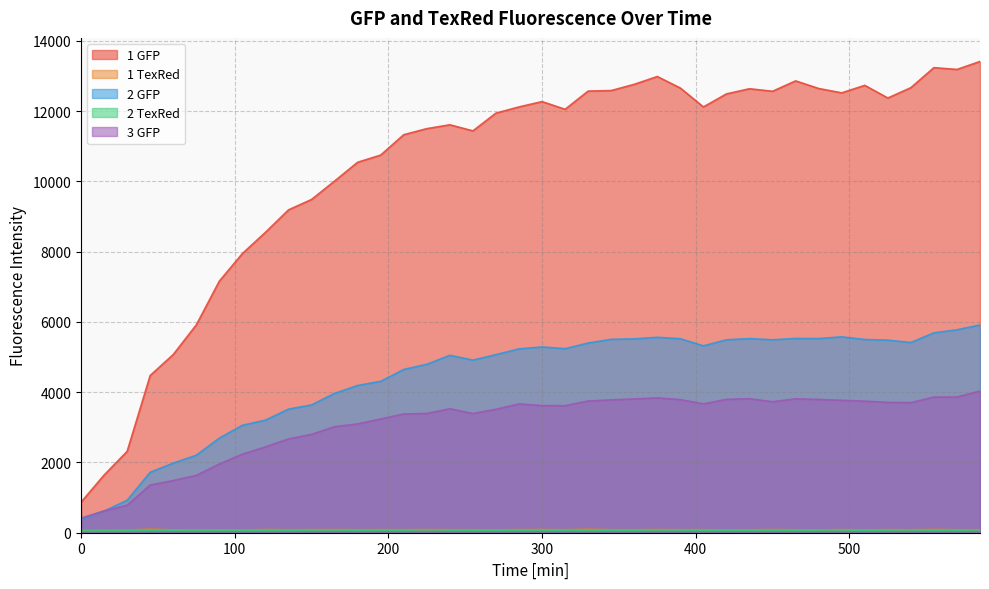

Is the value of 2 GFP at 300 greater than the value of 3 GFP at 405?

Yes